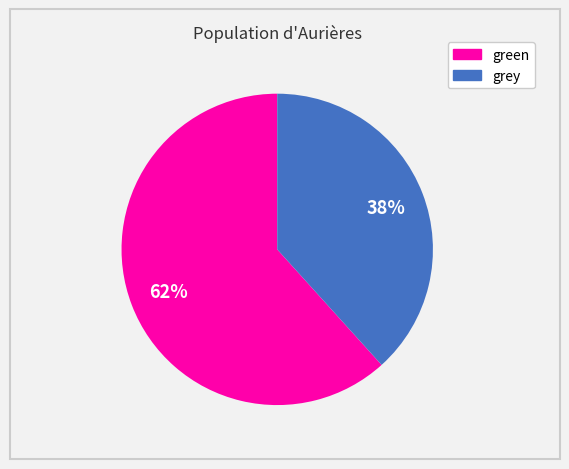

To the nearest percent, what is the average slice percentage?

50%